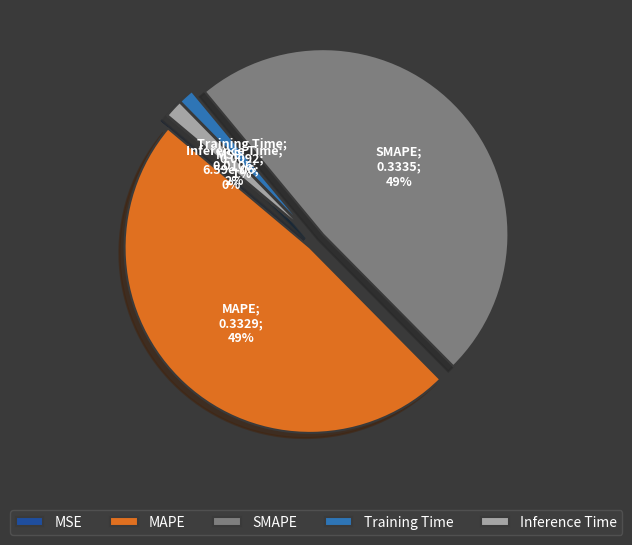

True or false: Training Time accounts for 11% of the total.

False